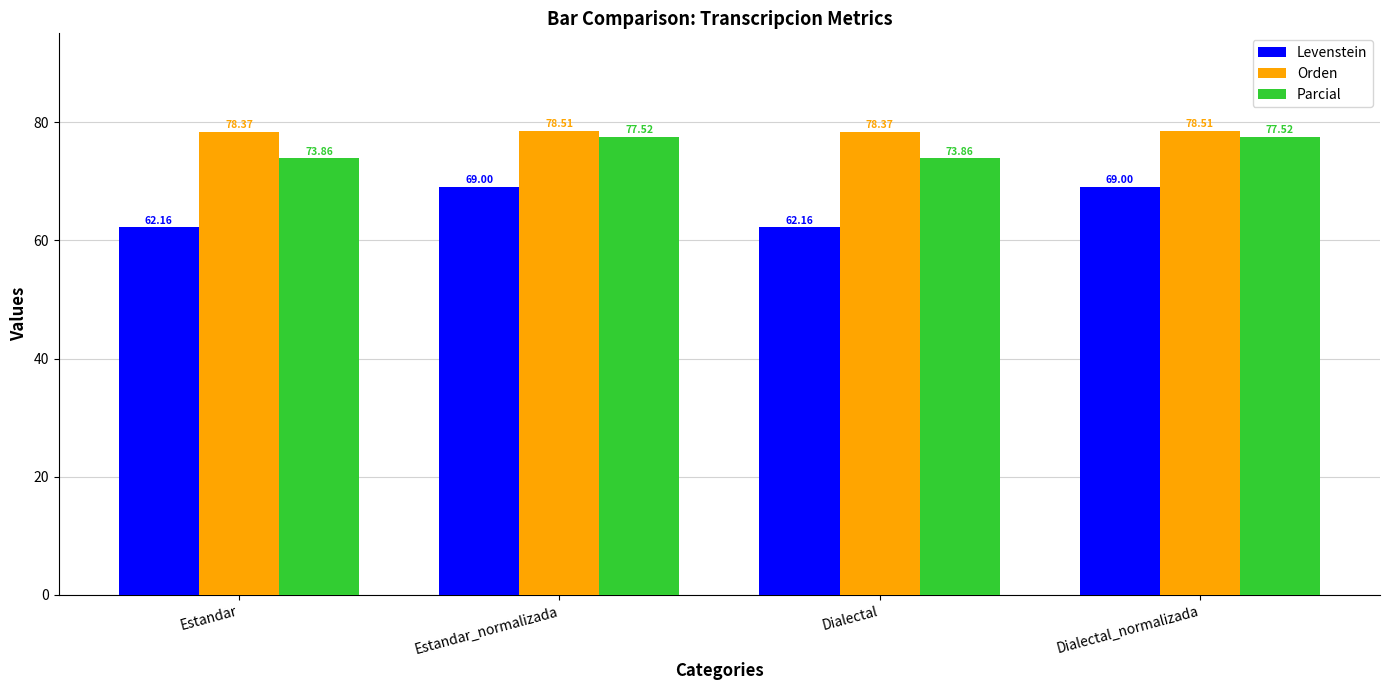

What is the minimum value for Parcial?

73.9